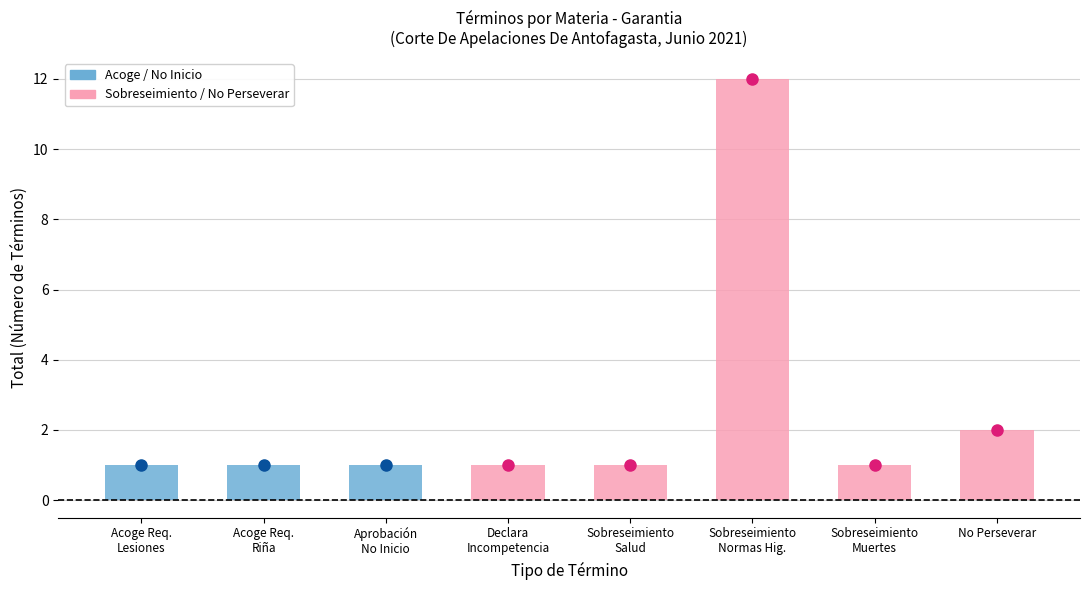

Which label corresponds to the largest value in the chart?

Sobreseimiento
Normas Hig.